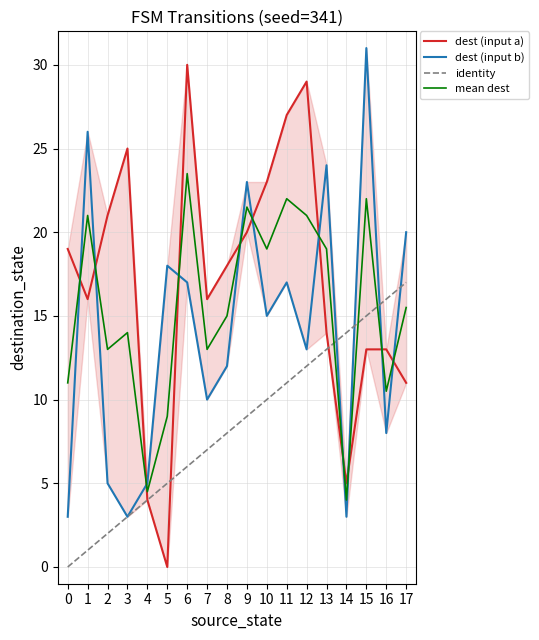

How many times do identity and dest (input a) cross each other?

2